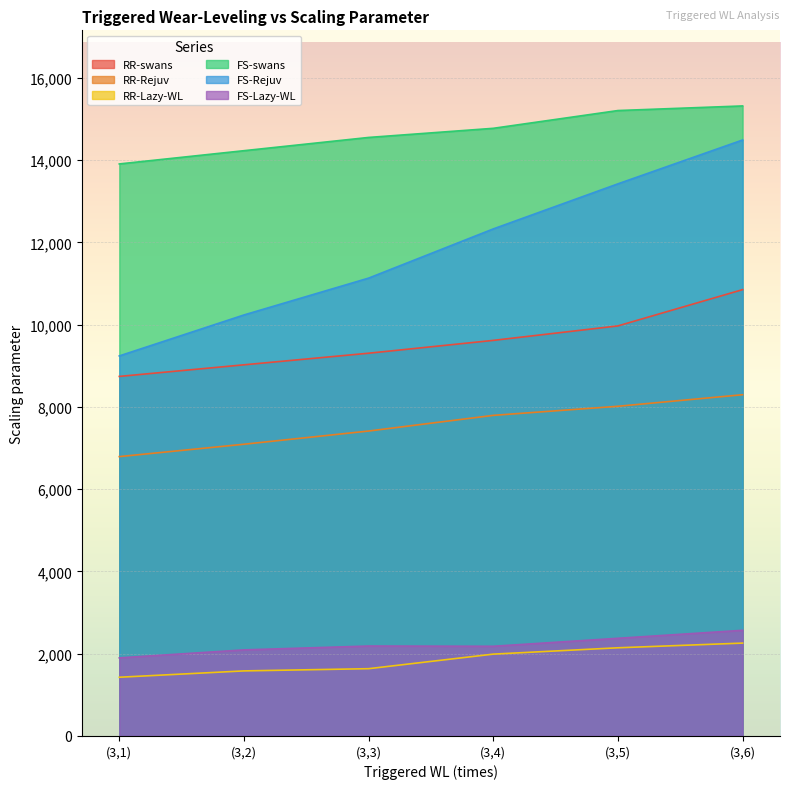

What is the difference between the maximum and minimum values in the RR-Rejuv series?

1505